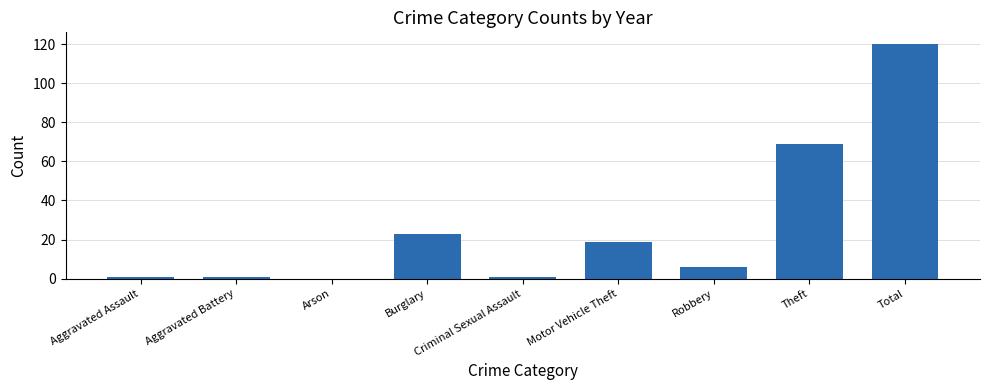

Between Aggravated Assault and Total, which is larger?

Total